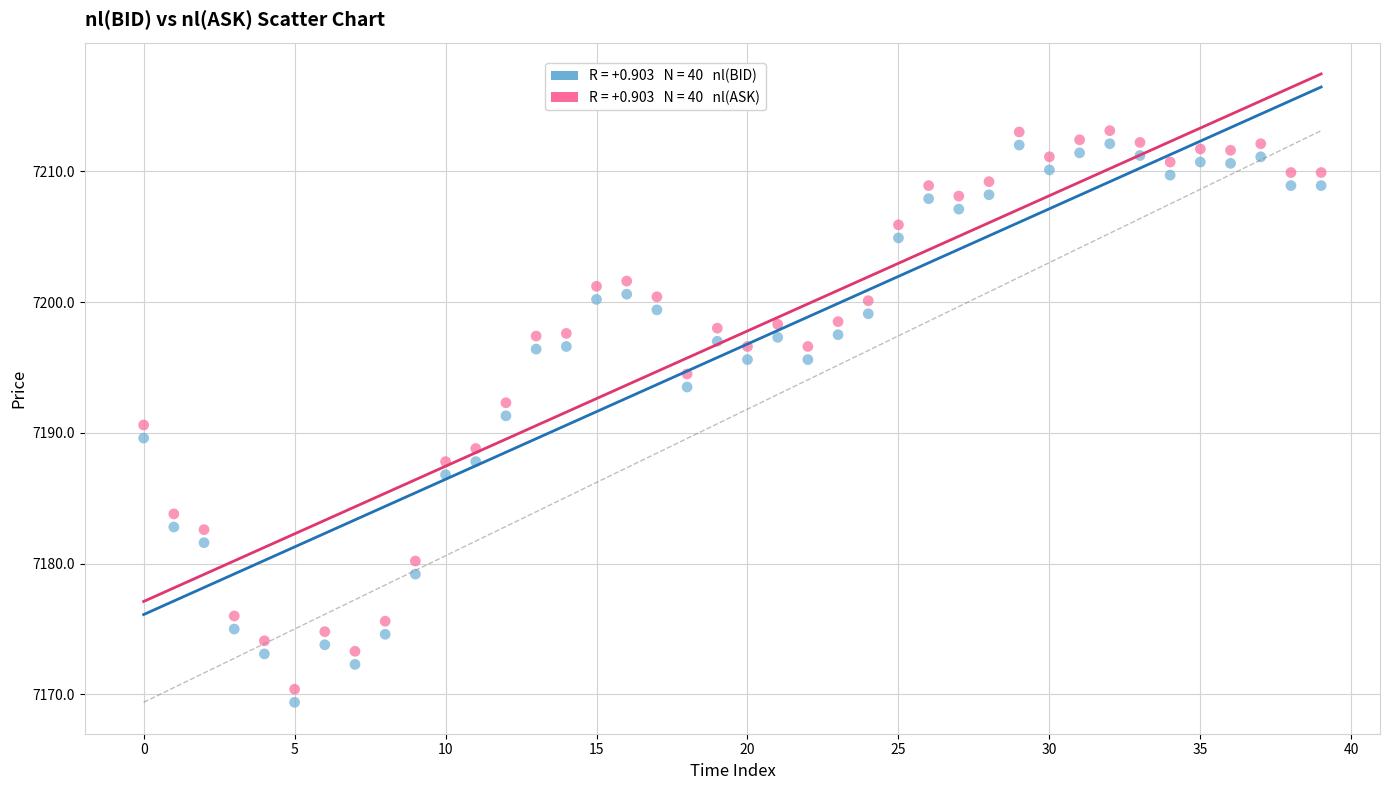

Across all data points, what is the range of Y values (max minus min)?

43.7